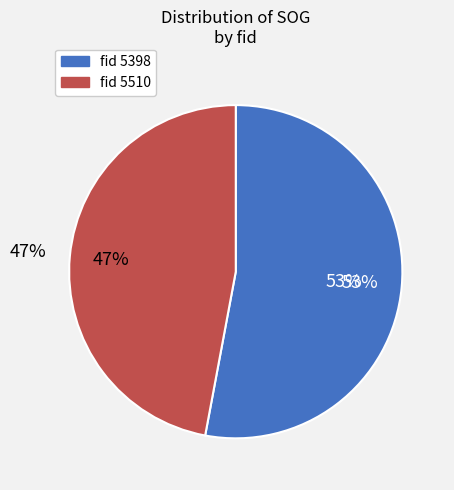

What portion of the pie excludes 5398?

47.1%